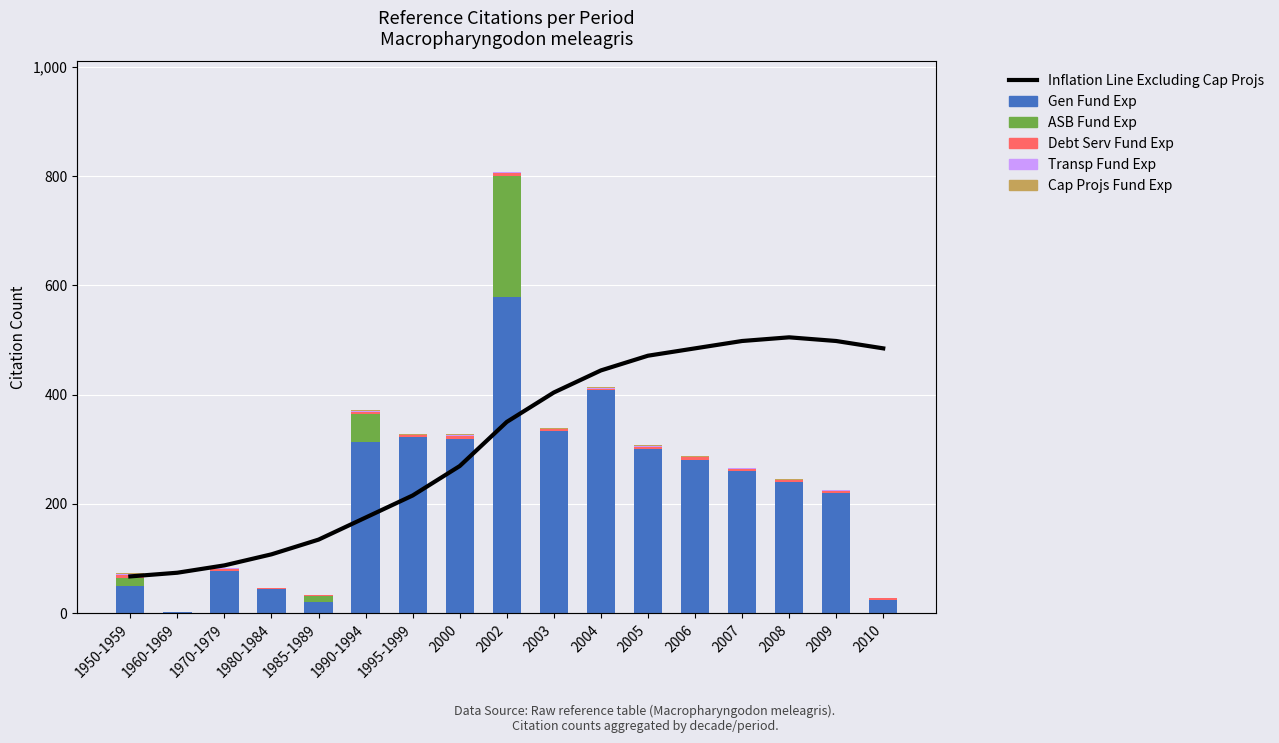

What is the difference between the second highest and minimum values in the Inflation Line Excluding Cap Projs series?

320